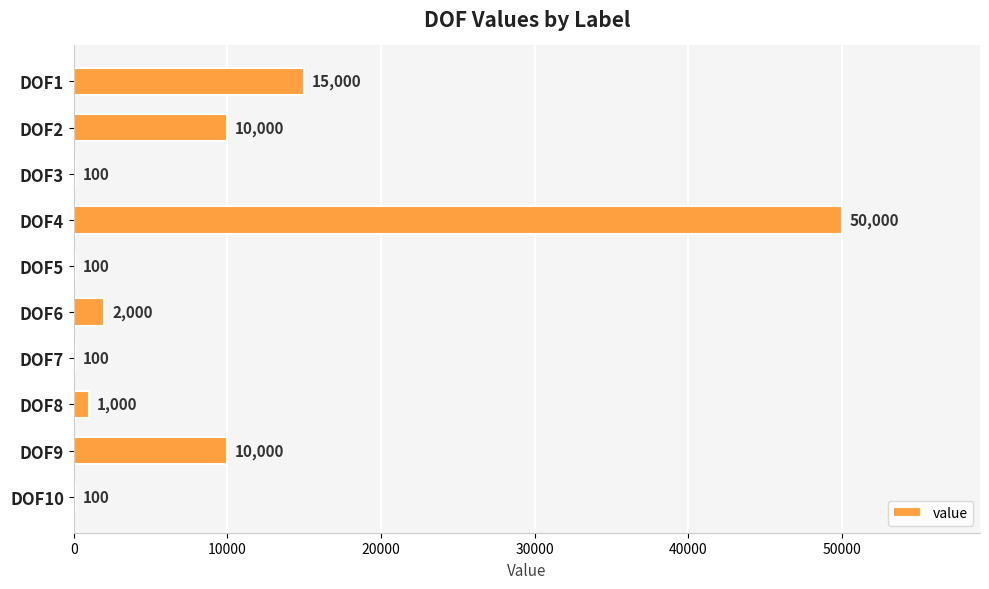

The value at DOF9 is 10000. True or false?

True